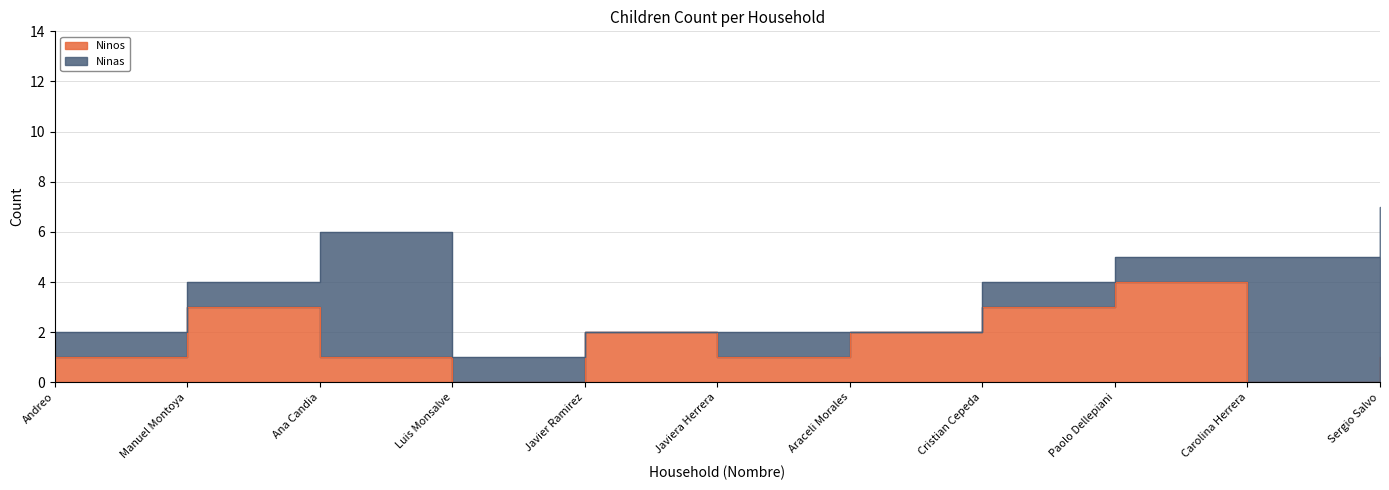

How many data points are above 1?

5